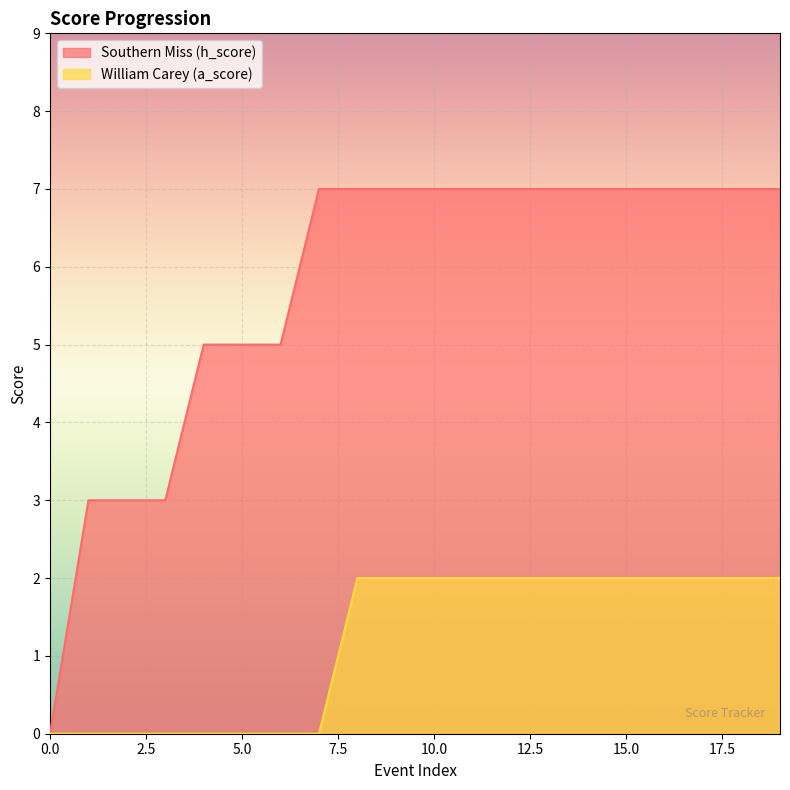

What is the approximate value of Southern Miss (h_score) at 15.0?

7